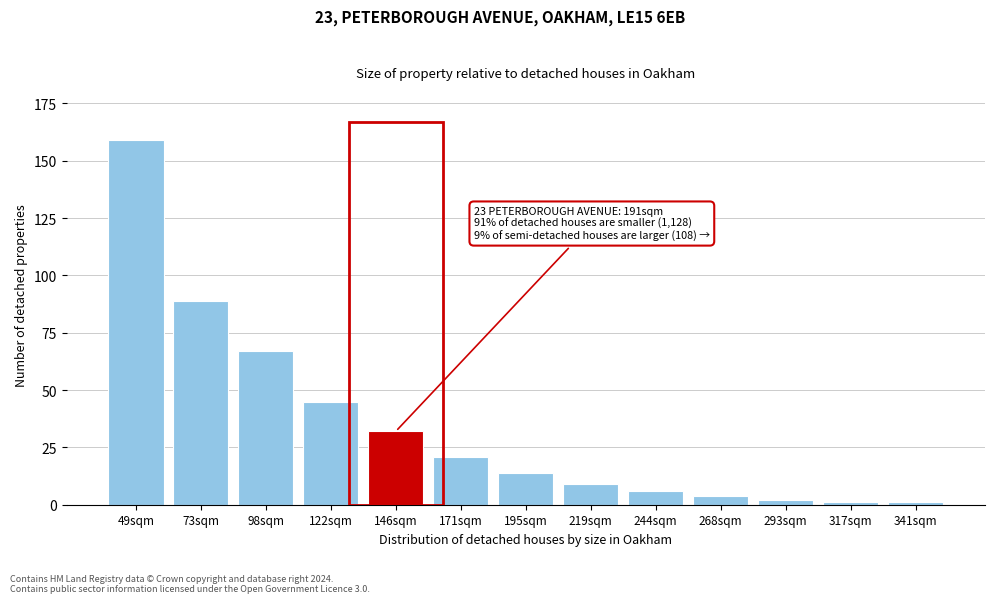

Reading left to right, list all the values displayed in this chart.

49sqm=159	73sqm=89	98sqm=67	122sqm=45	146sqm=32	171sqm=21	195sqm=14	219sqm=9	244sqm=6	268sqm=4	293sqm=2	317sqm=1	341sqm=1